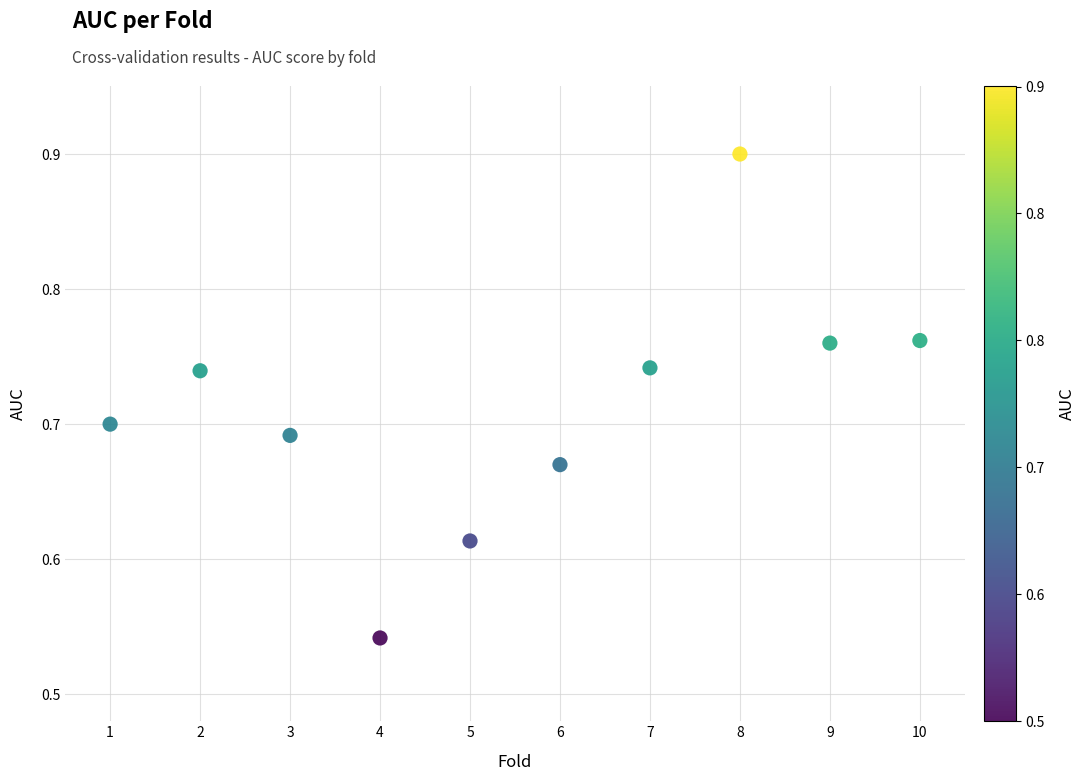

What is the average X value?

5.5